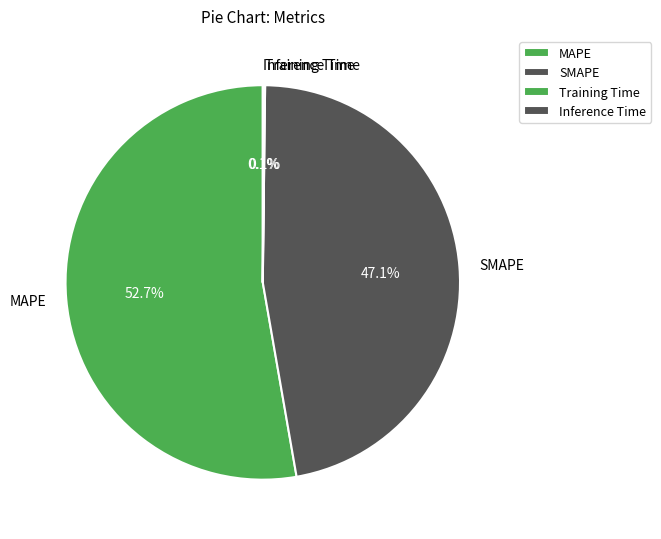

Which slice is the largest?

MAPE